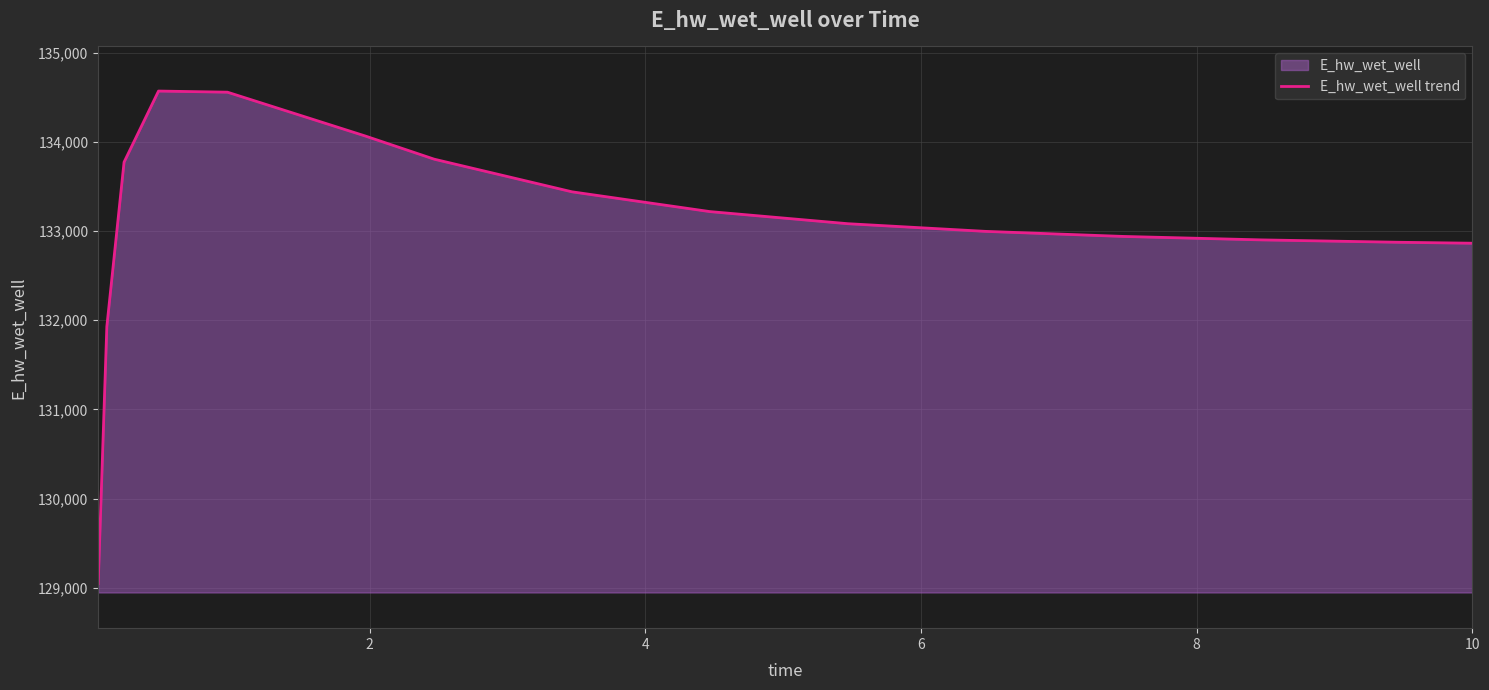

True or false: there are more than 1 points higher than both neighbors.

False